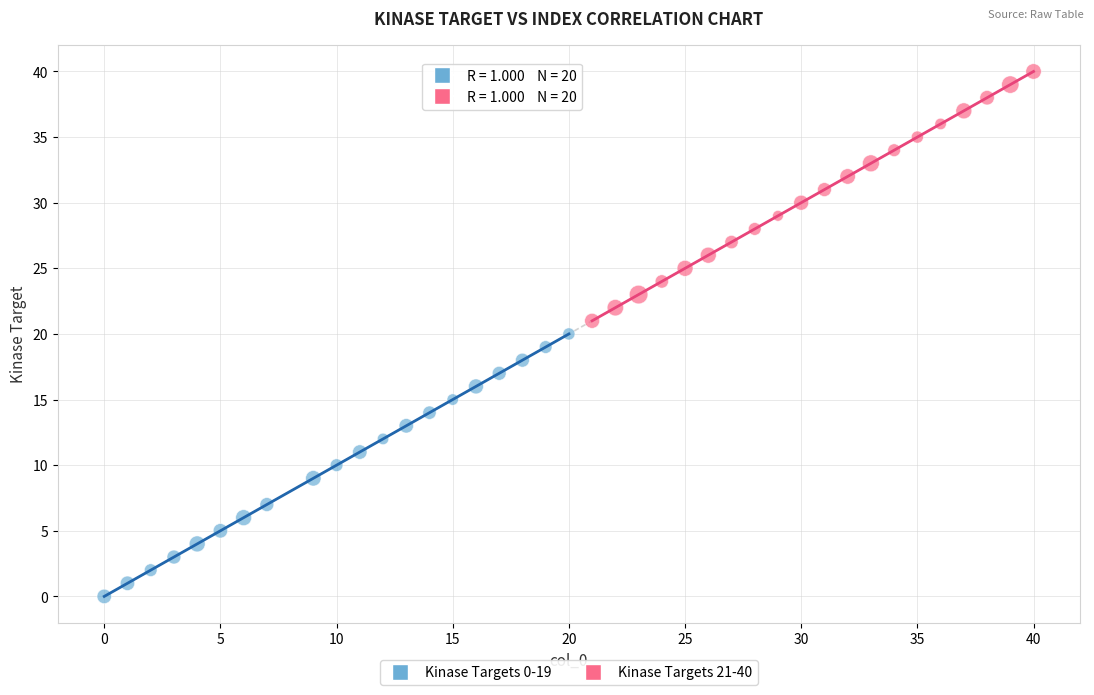

What are all the series names shown in the legend?

Kinase Targets 0-19, Kinase Targets 21-40